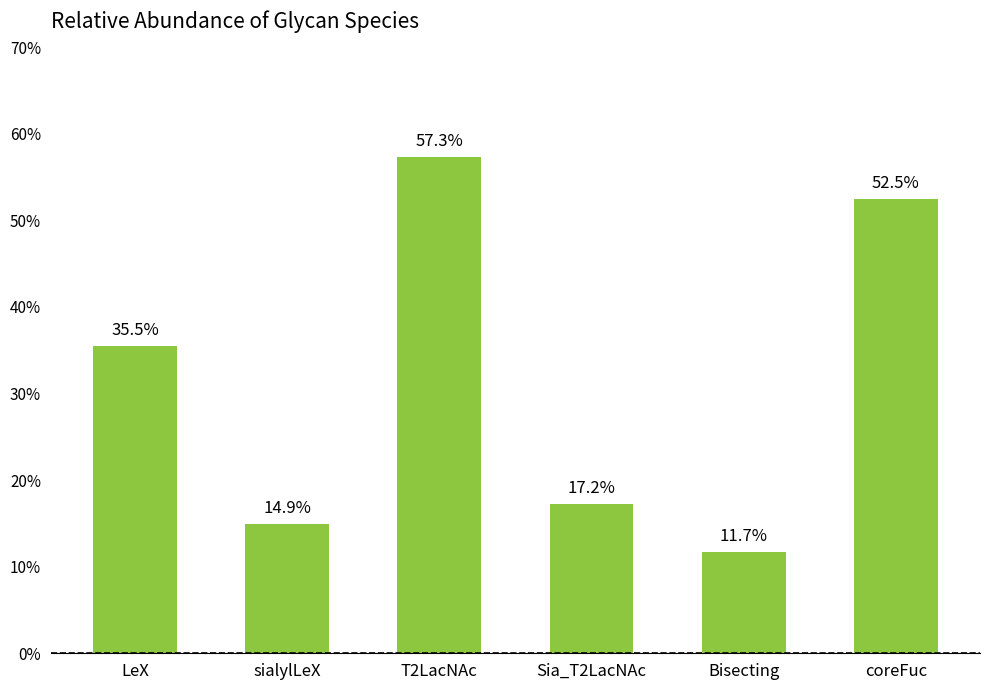

What is the label of the 4th bar from the right?

T2LacNAc